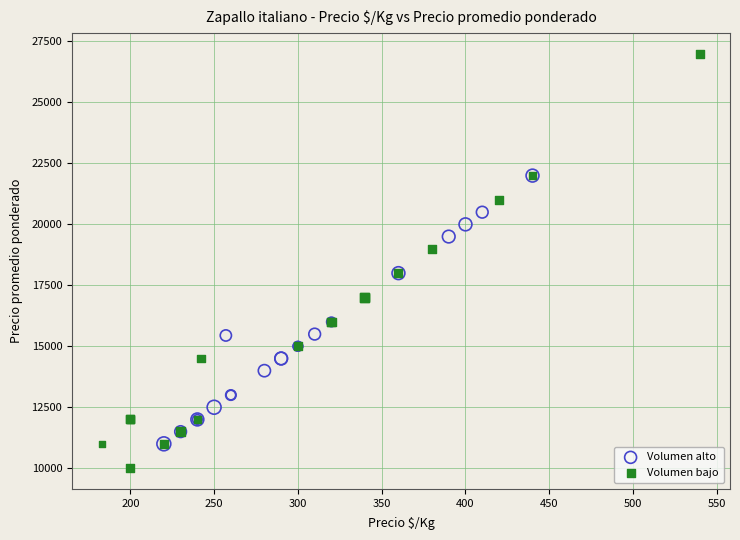

Which series contains the highest Y value?

Volumen bajo